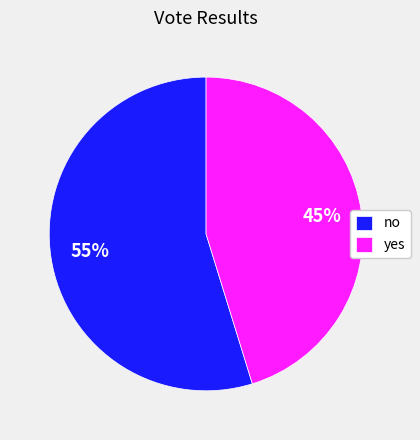

To the nearest percent, what percentage of the pie is no?

55%